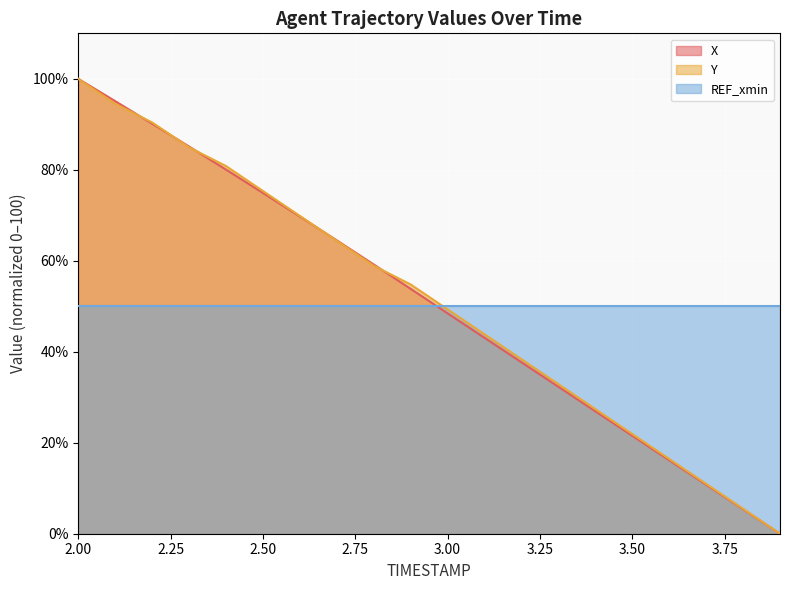

What is the highest value of the REF_xmin series?

50.0